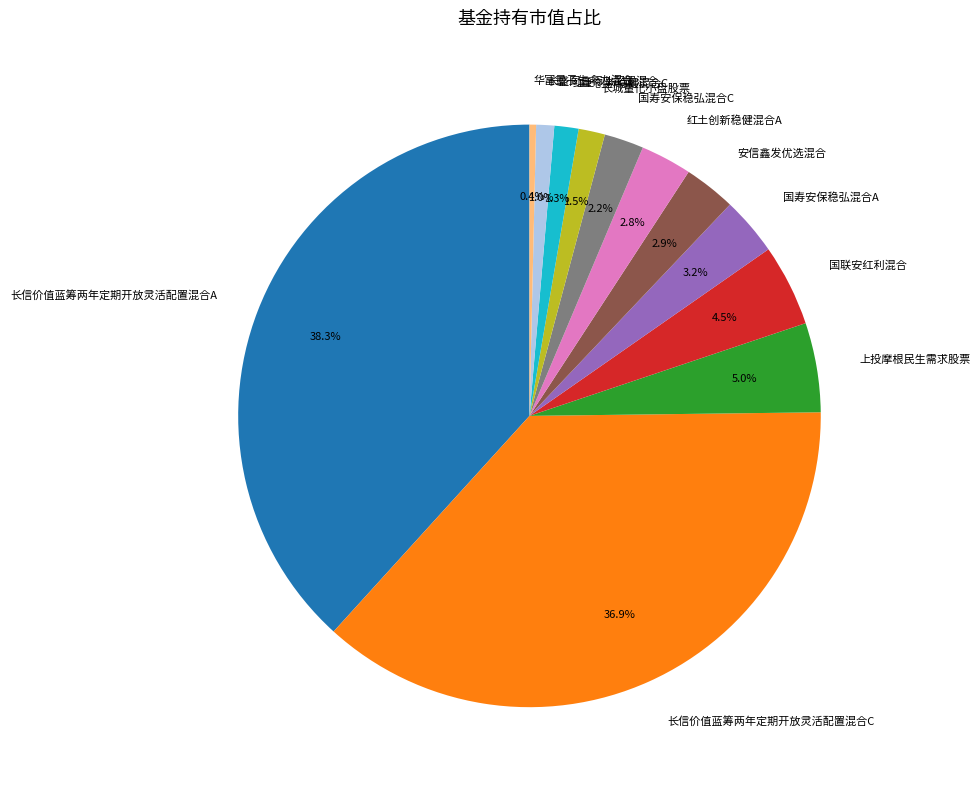

What percentage do 华富量子生命力混合 and 国联安红利混合 together represent?

4.9%